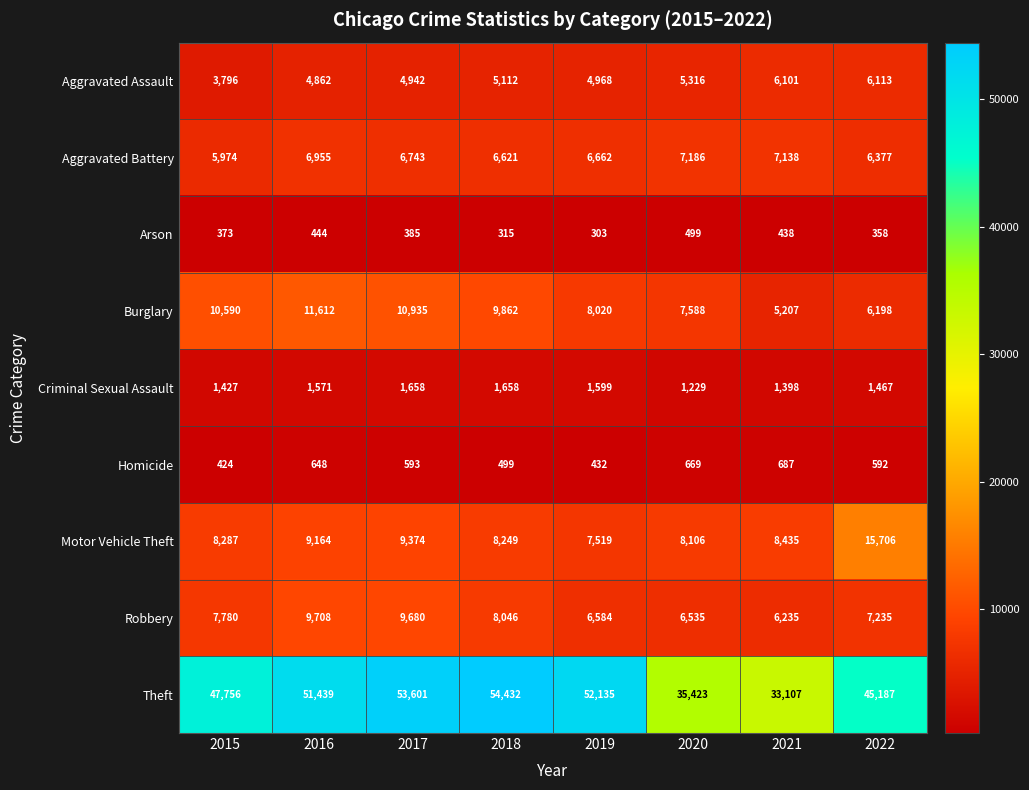

Where is Arson nearest to the value 401?

2017